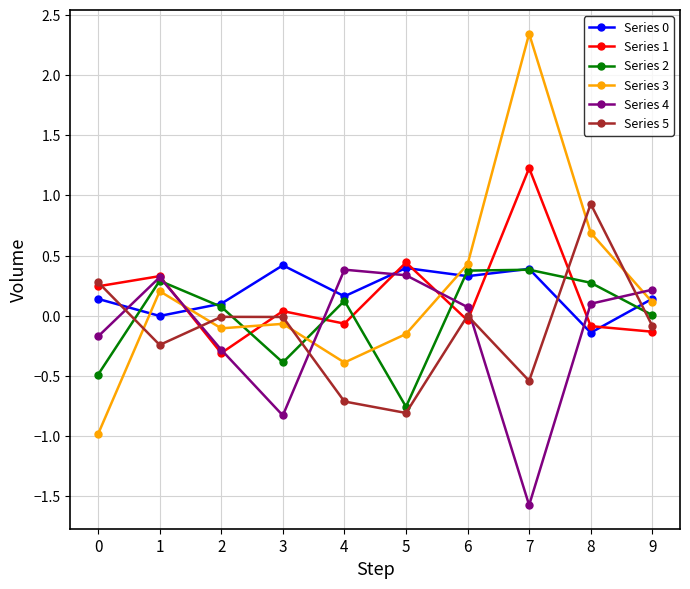

What is the minimum value shown in the chart?

-1.6